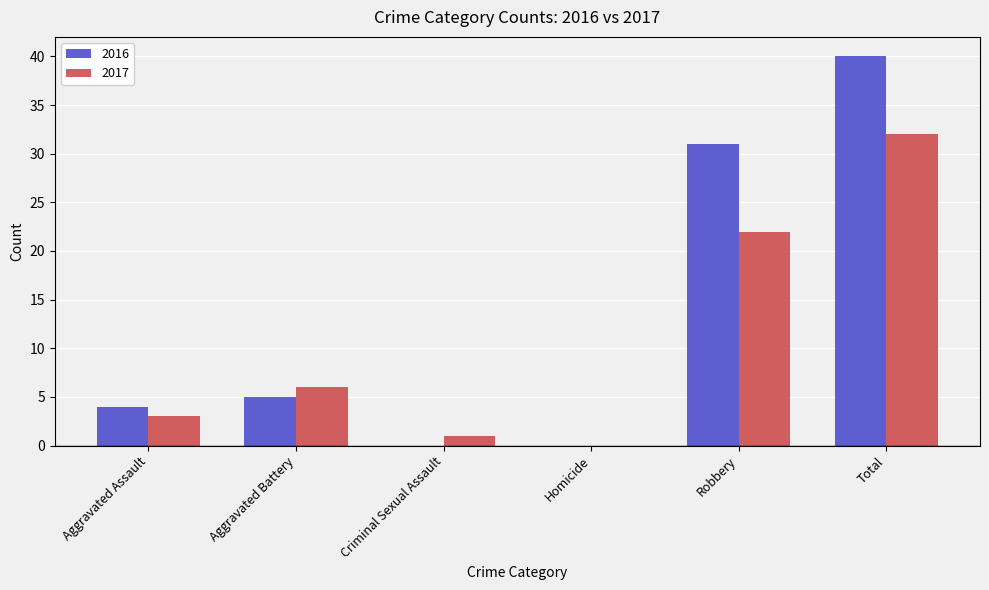

What is the sum of the 2016 values at Homicide and Aggravated Battery?

5